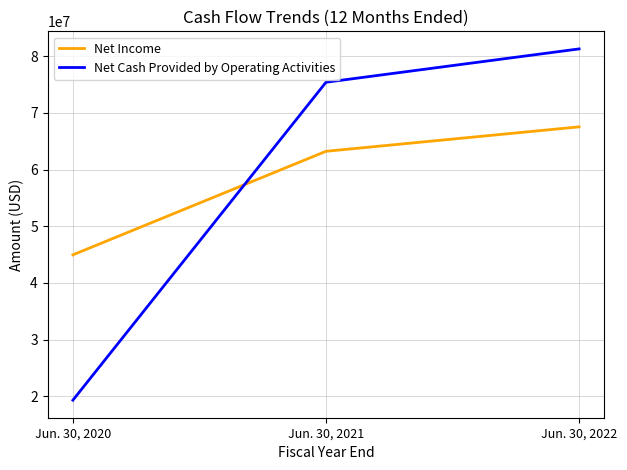

What is the approximate value of Net Income at Jun. 30, 2022, to the nearest 10?

67547000